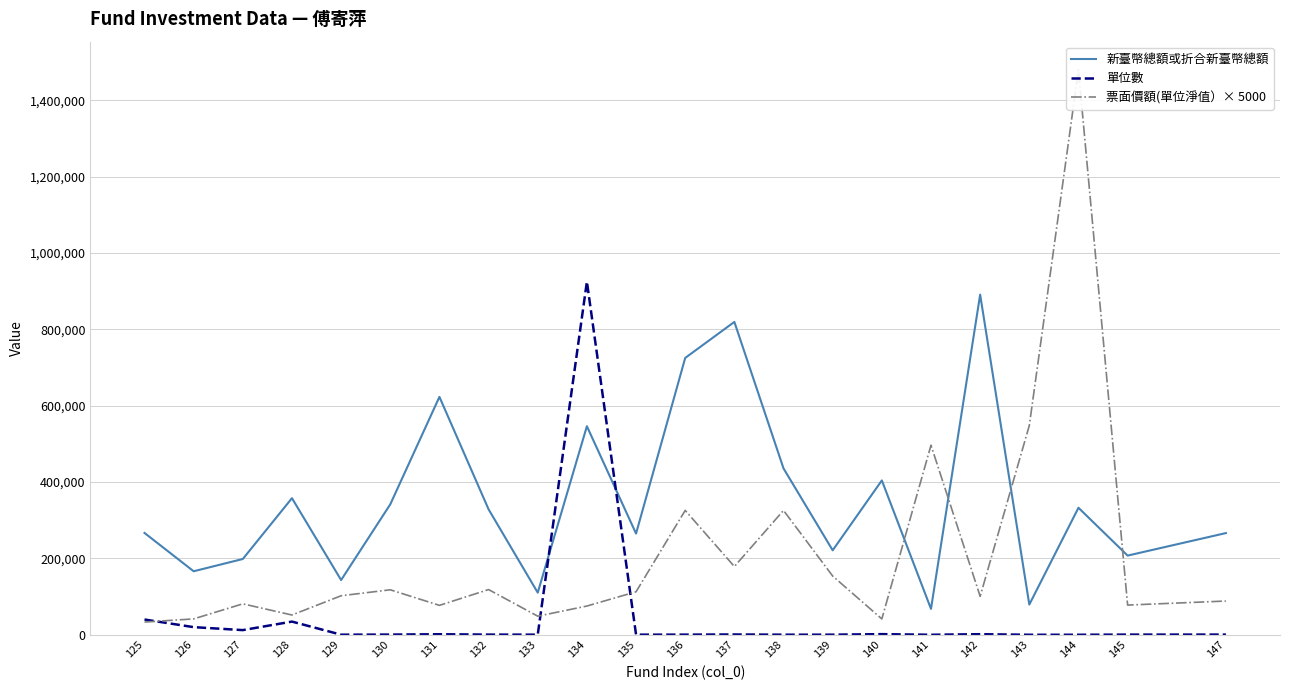

What is the difference between the maximum and second lowest values in the 票面價額(單位淨值）× 5000 series?

1438320.0